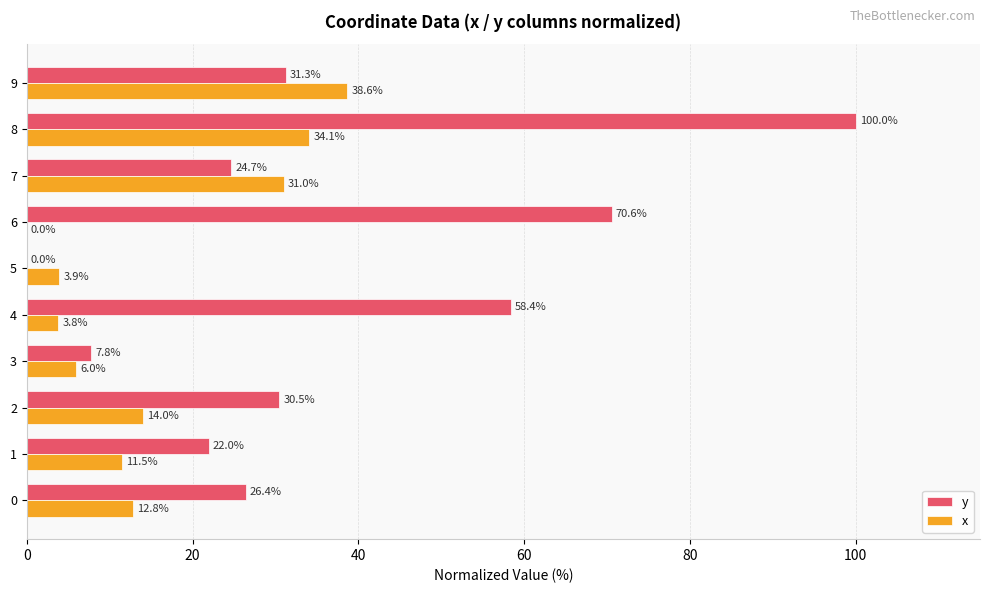

What is the total value across all series at 6?

70.6